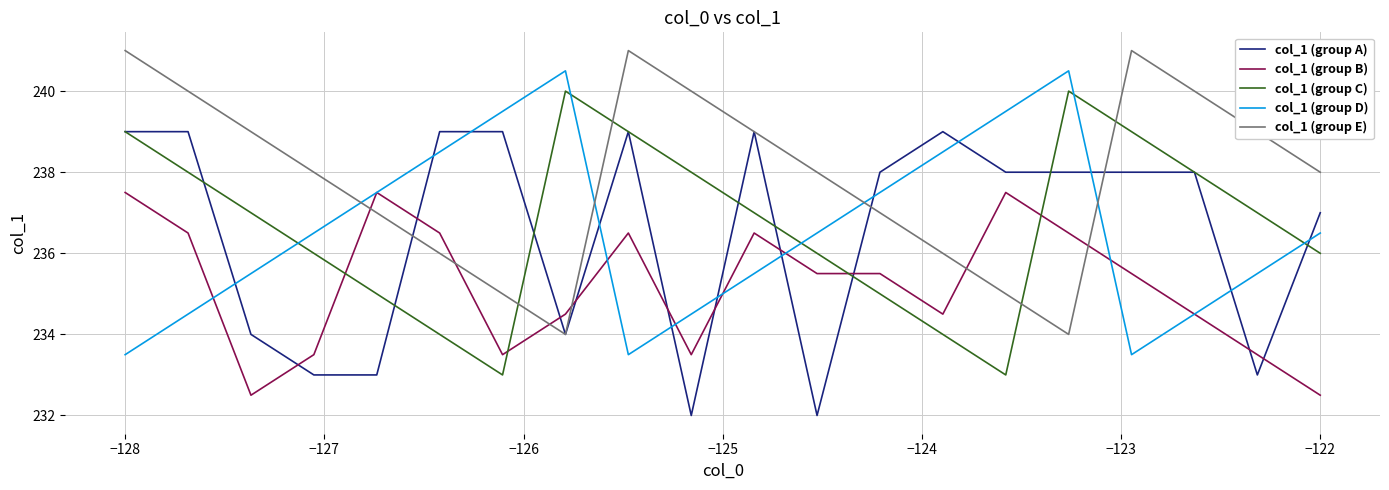

Which series ends up on top after the final intersection of col_1 (group C) and col_1 (group B)?

col_1 (group C)